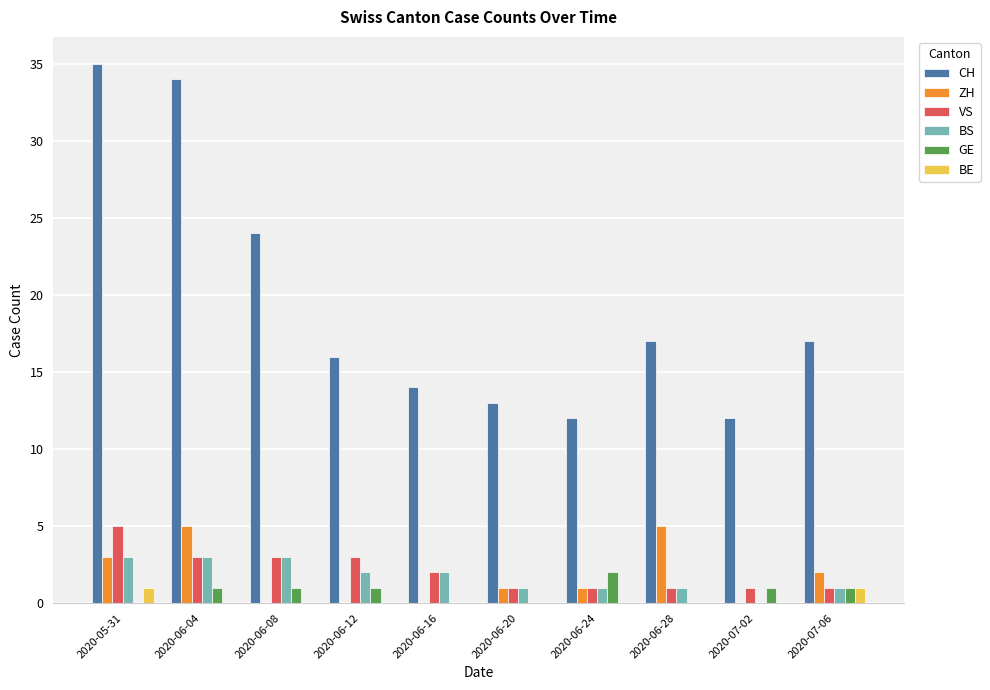

At which label is CH closest to 23?

2020-06-08